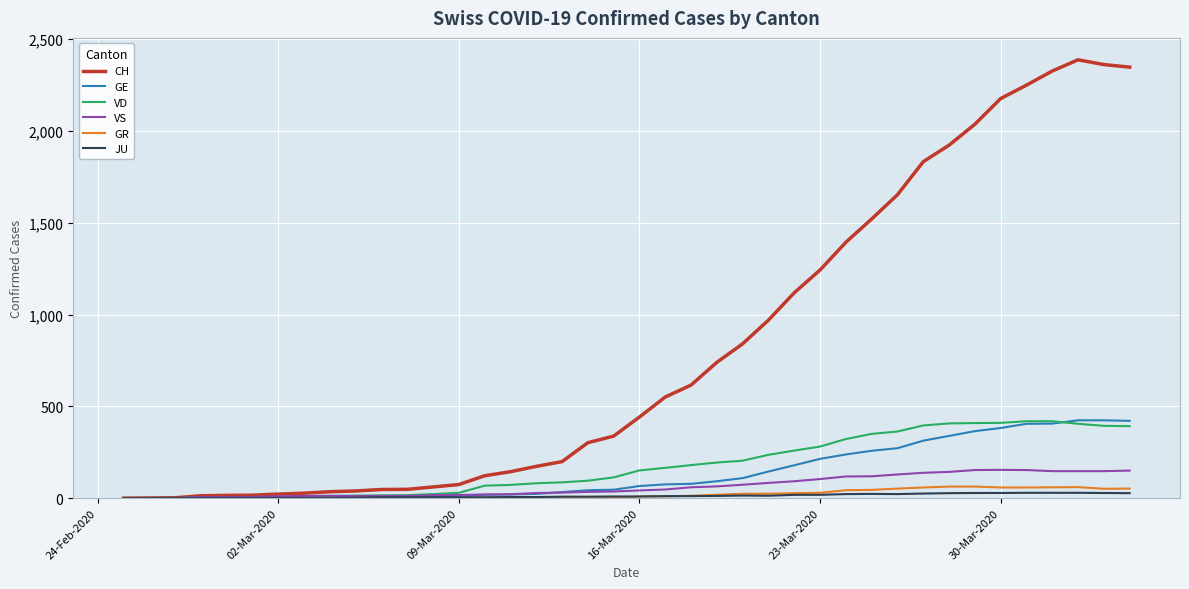

What is the greatest value displayed?

2388